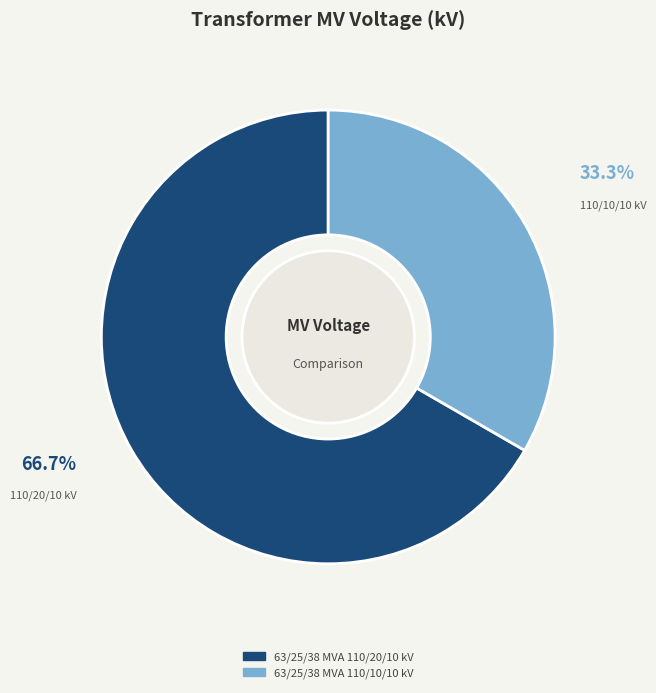

Combined, do 63/25/38 MVA 110/10/10 kV and 63/25/38 MVA 110/20/10 kV account for over 50%?

Yes